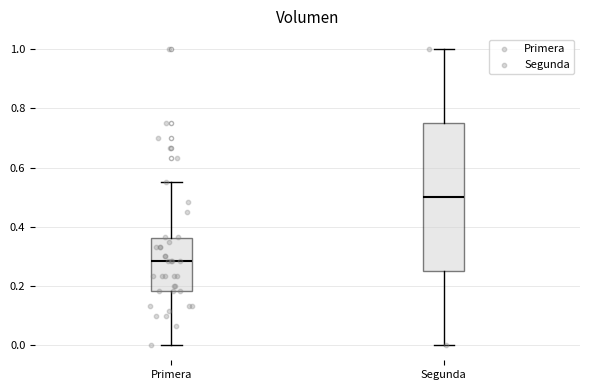

Reading left to right, read every box against the y-axis: the position of its median line, the range the box covers, and the ends of its whiskers. The values are not printed on the chart, so give them approximately, as read against the axis.

Primera: median 0.28, box 0.18 to 0.36, whiskers 0.00 to 0.56
Segunda: median 0.50, box 0.26 to 0.76, whiskers 0.00 to 1.00